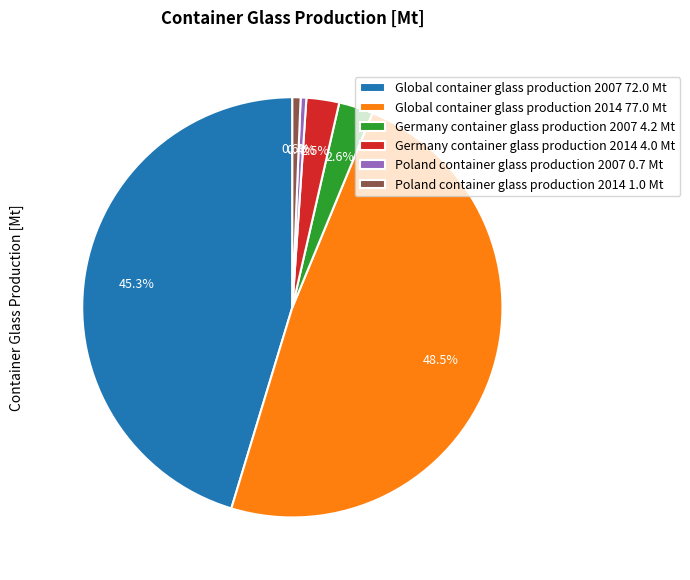

Which slice is the largest?

Global container glass production 2014